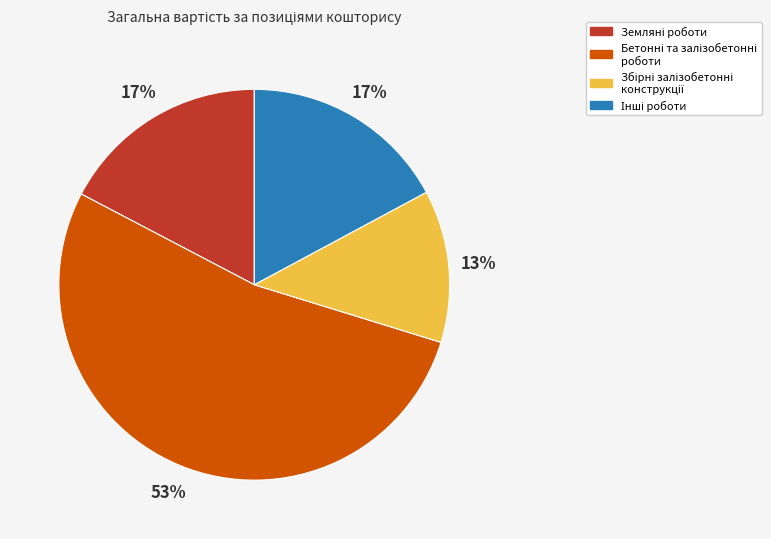

To the nearest percent, what is the difference between the largest and smallest slice percentages?

40%